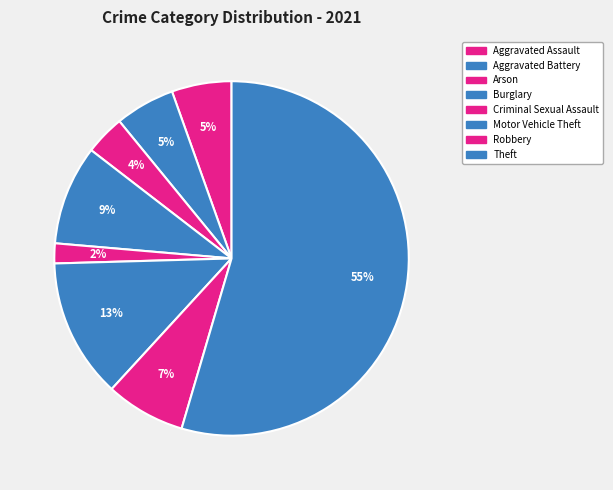

Count the number of slices in the pie.

8